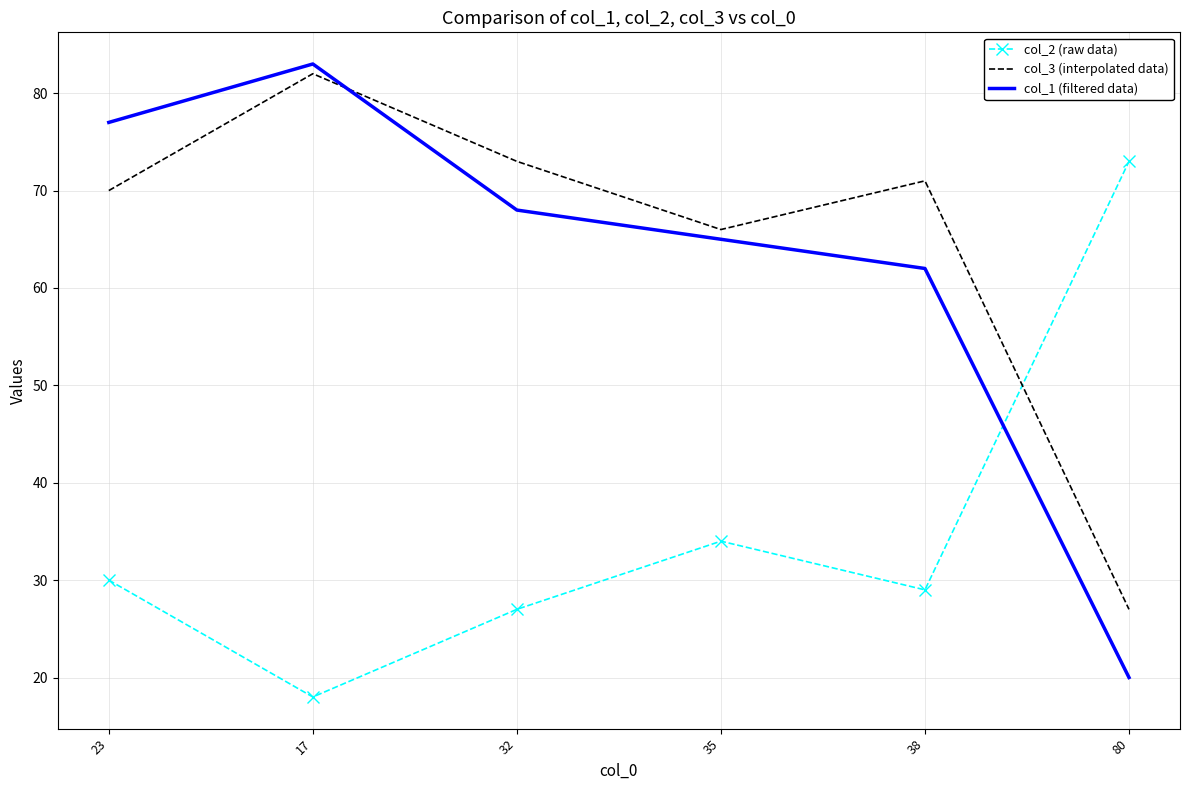

True or false: col_2 (raw data) has a value of 30 at 23.

True